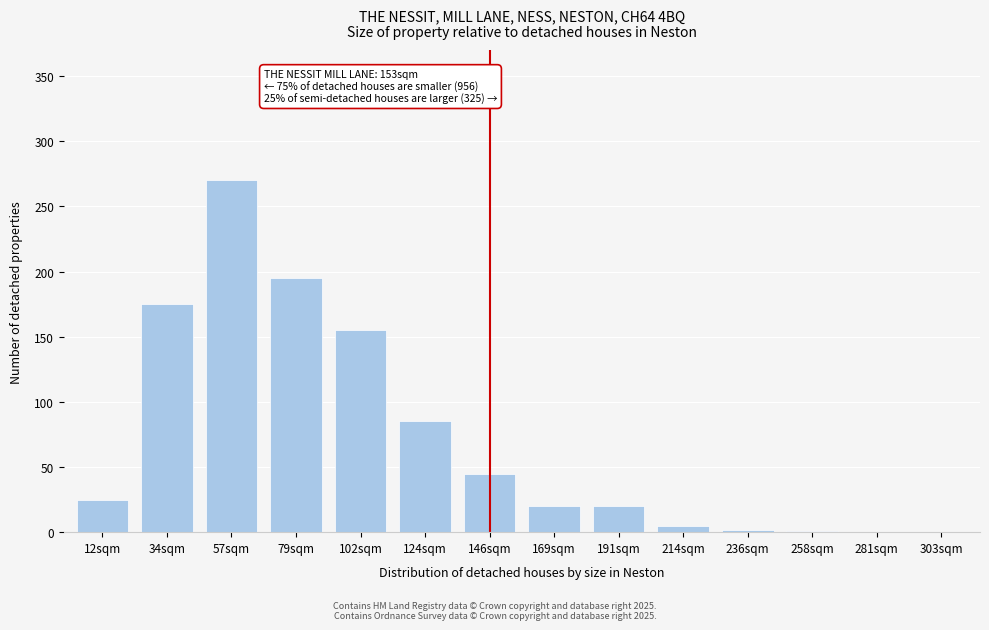

At which label is the value closest to 135?

102sqm